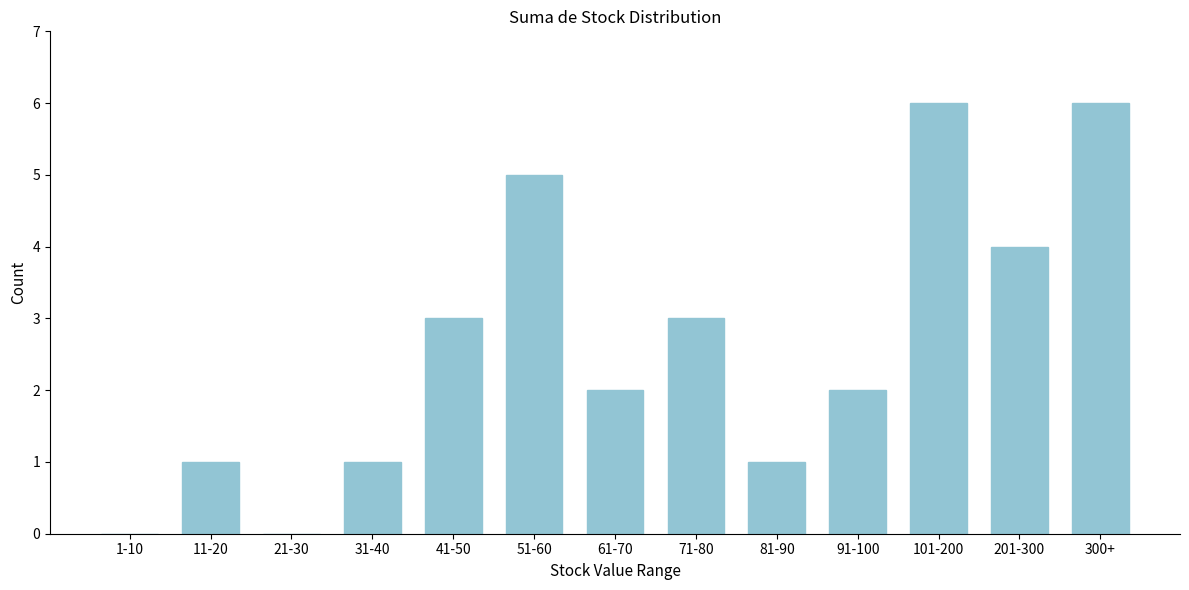

Reading left to right, extract all data points from this chart.

1-10=0	11-20=1	21-30=0	31-40=1	41-50=3	51-60=5	61-70=2	71-80=3	81-90=1	91-100=2	101-200=6	201-300=4	300+=6